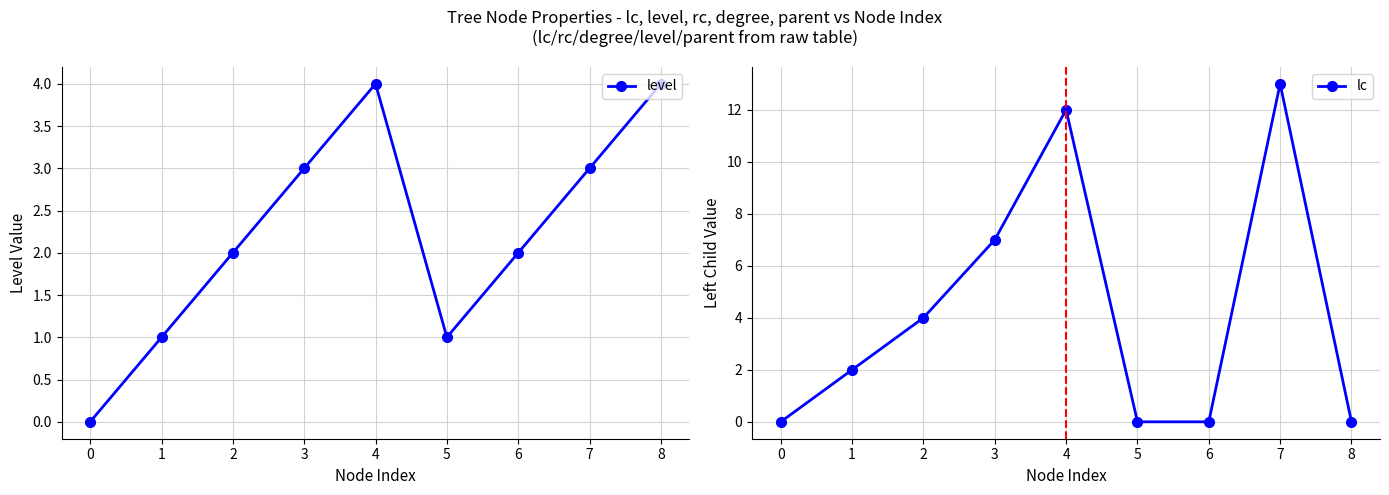

The level series shows 6 at 3. True or false?

False